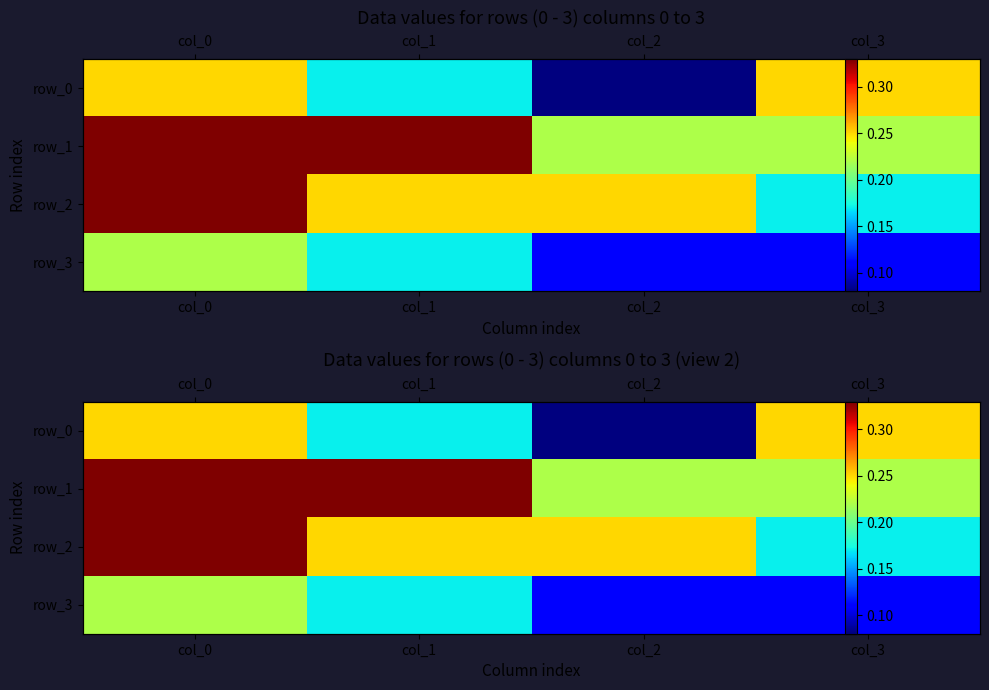

Which category has the lowest value across all series?

col_2